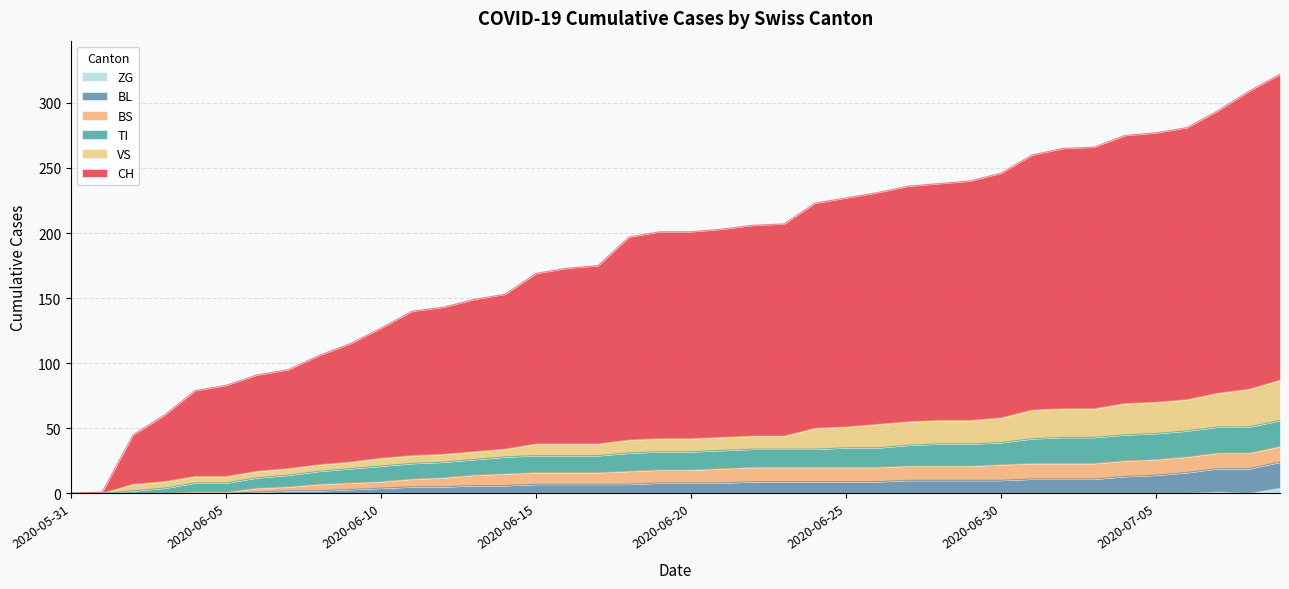

How many data points does each series have?

40